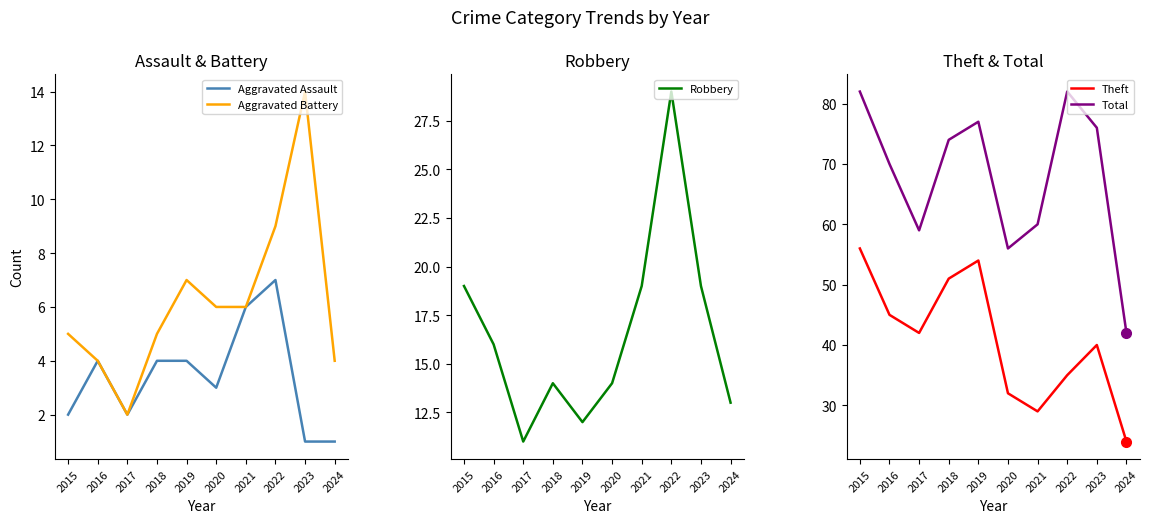

At which category does the chart reach its peak across all series?

2015